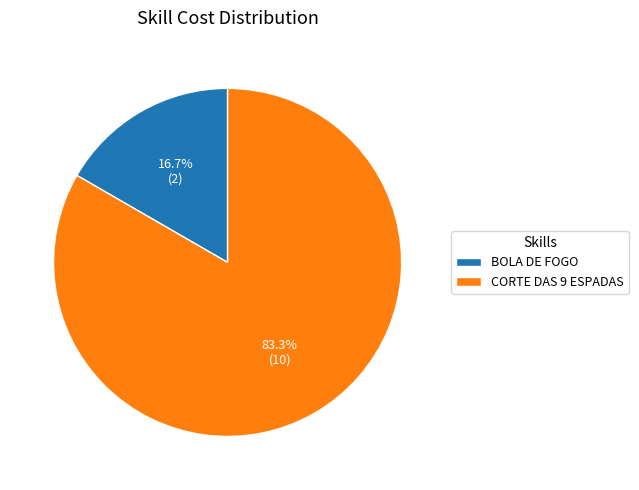

Approximately how many times larger is the value at BOLA DE FOGO compared to CORTE DAS 9 ESPADAS?

0.2